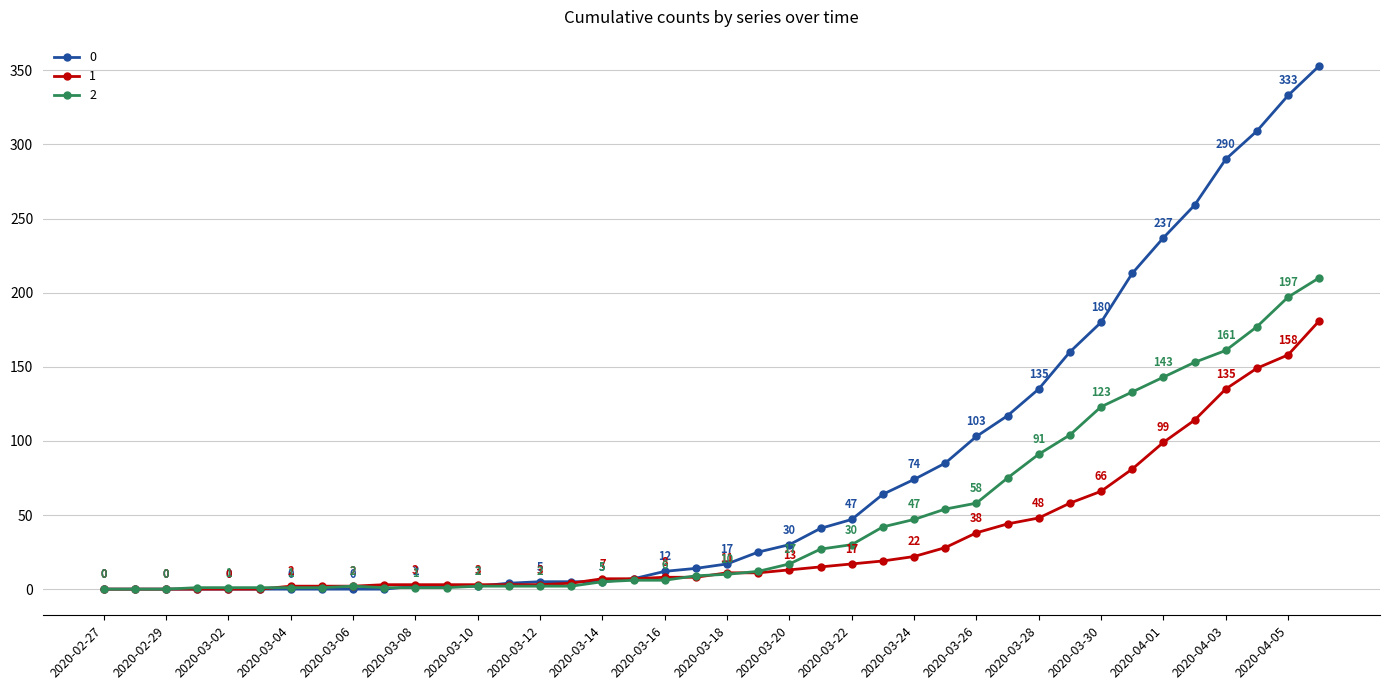

How many positive values does the 1 series have?

34